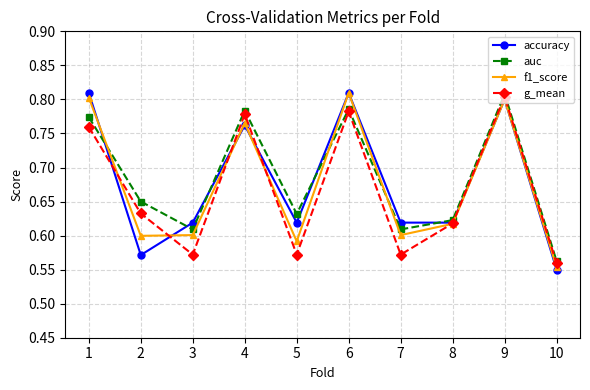

Which category has the lowest value across all series?

10